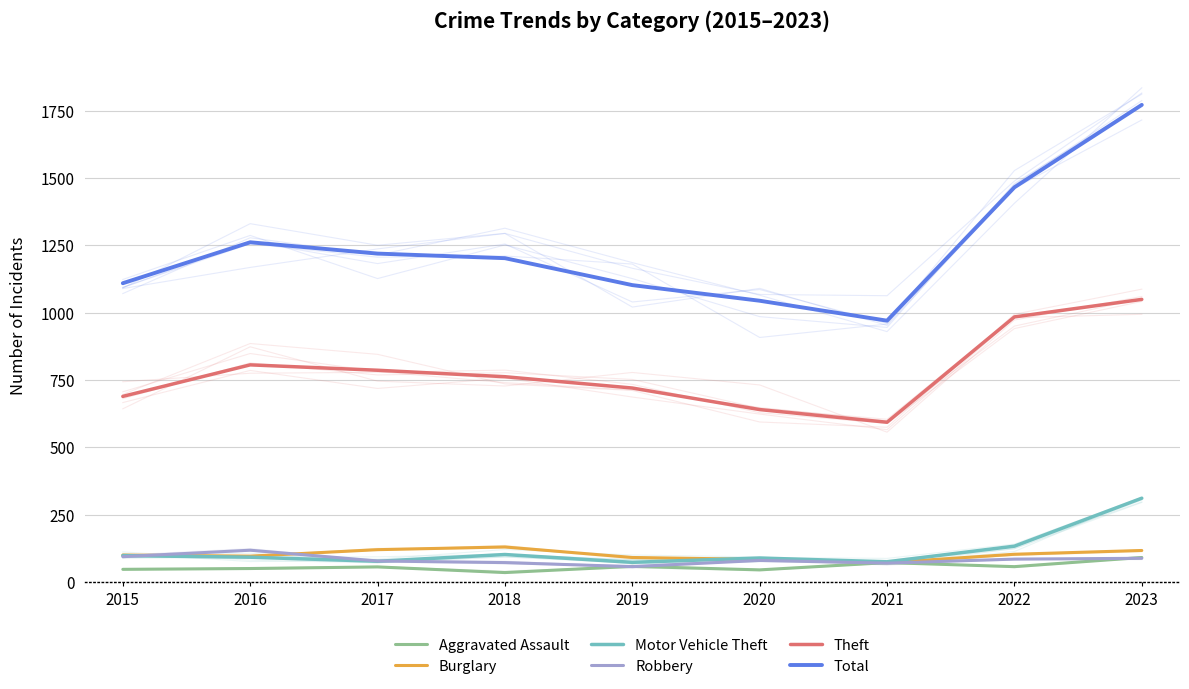

How many interior local valleys does the Aggravated Assault series have?

3